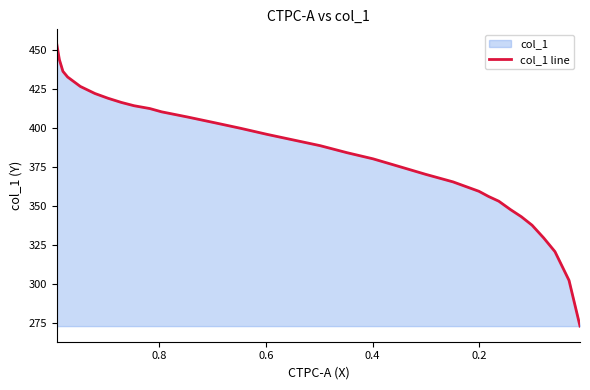

What is the average value?

383.7